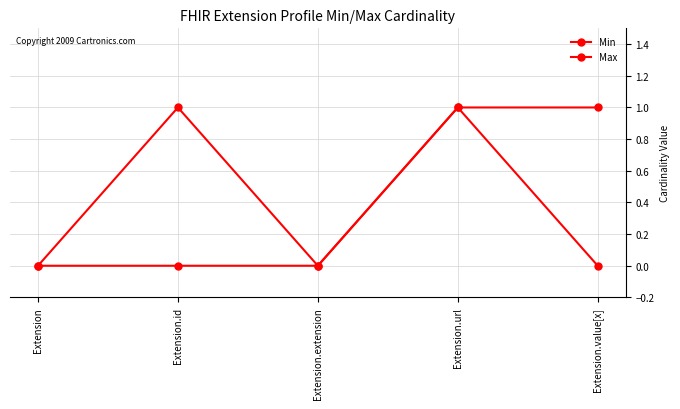

Which category has the highest value in the Min series?

Extension.url